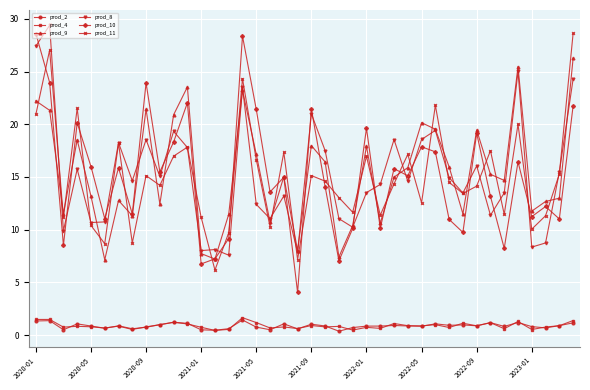

Which series has the largest range (max minus min)?

prod_10